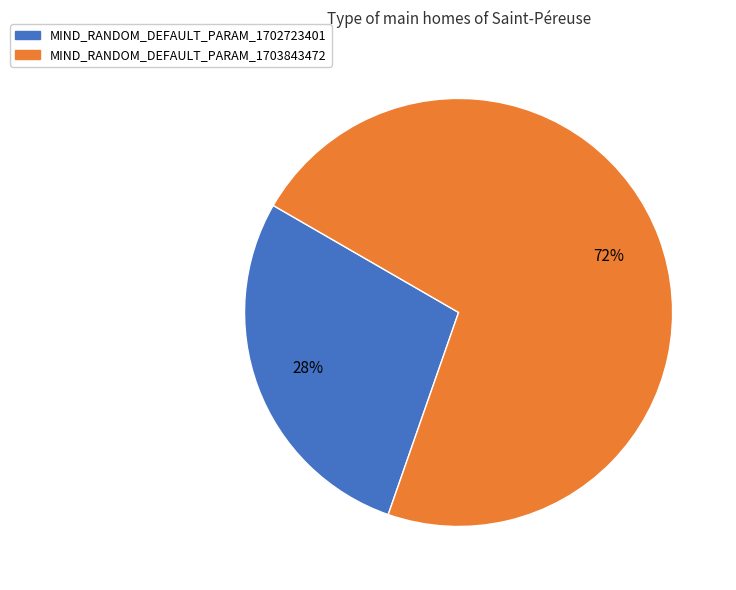

What is the smallest slice in the pie chart?

MIND_RANDOM_DEFAULT_PARAM_1702723401